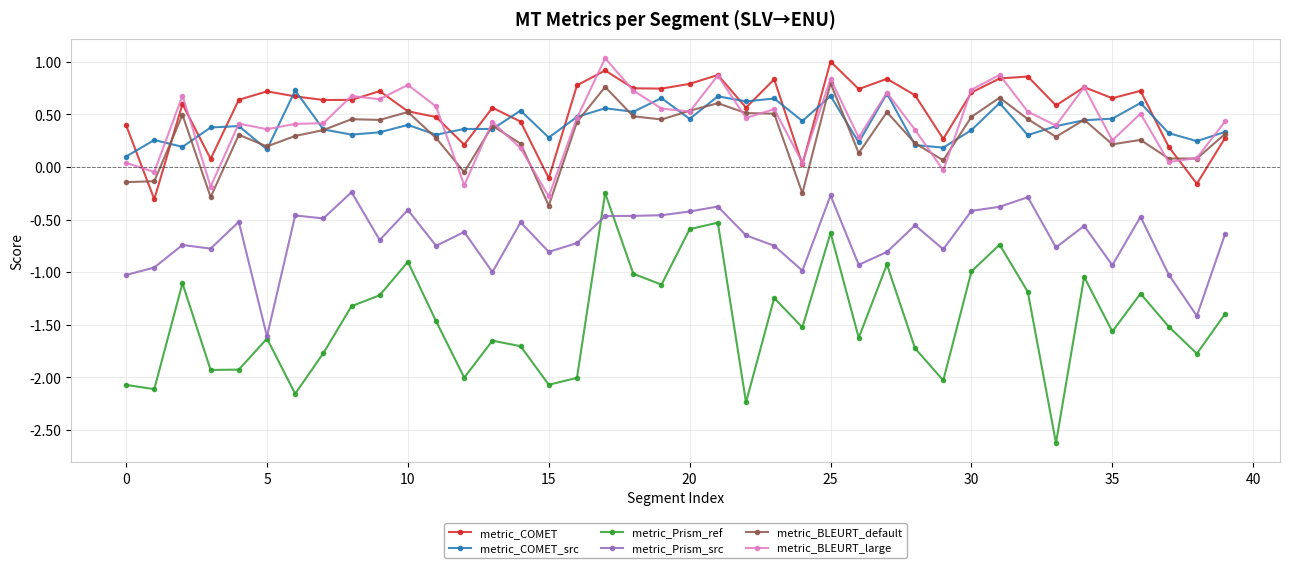

True or false: metric_COMET and metric_Prism_src intersect in this chart.

False